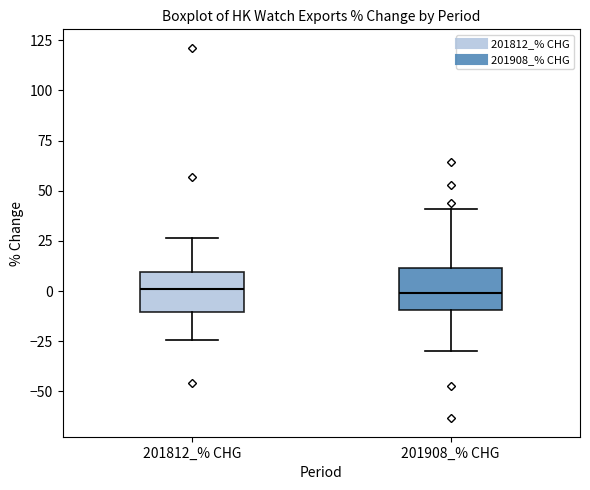

Reading left to right, transcribe this box plot: for each box, give where its median line is, the range the box spans, and where its two whiskers end, as read against the y-axis. The values are not printed on the chart, so give them approximately, as read against the axis.

201812_% CHG: median 0, box -10 to 10, whiskers -25 to 25
201908_% CHG: median 0, box -10 to 10, whiskers -30 to 40